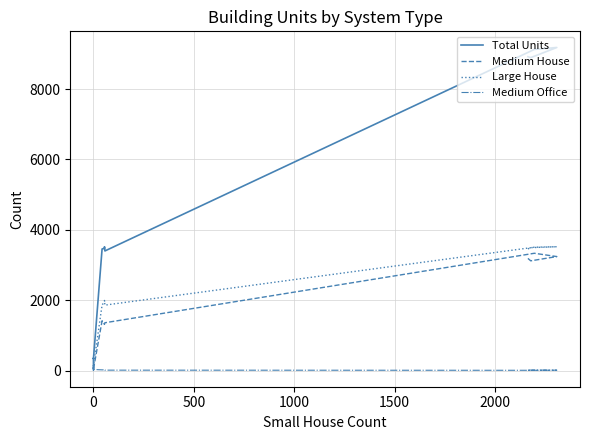

Which series has the largest total across all categories?

Total Units